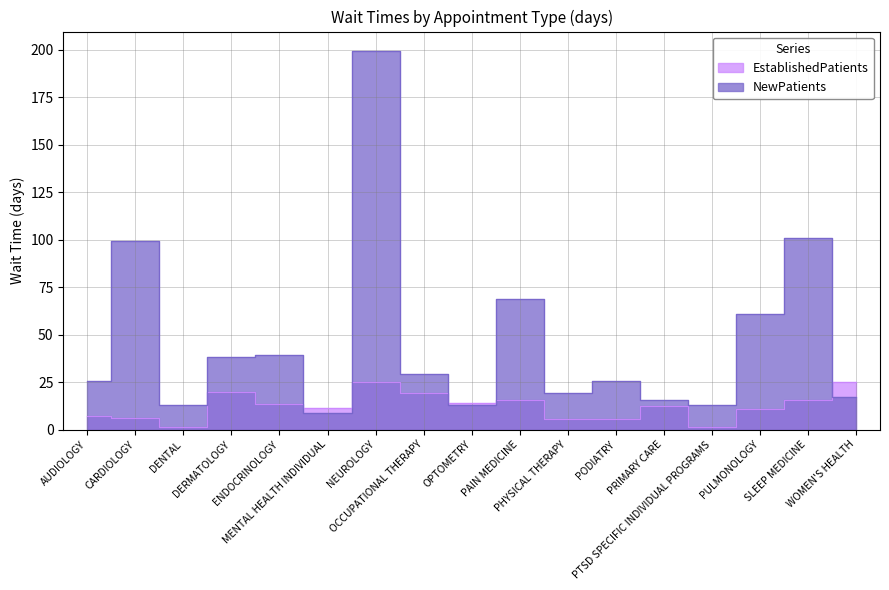

What is the maximum value for NewPatients?

199.6